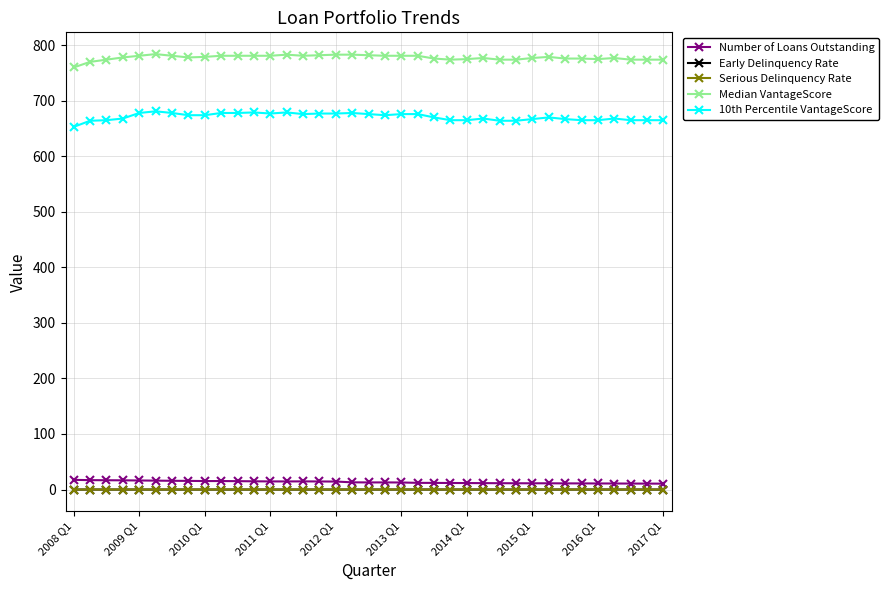

What is the minimum value for 10th Percentile VantageScore?

653.0